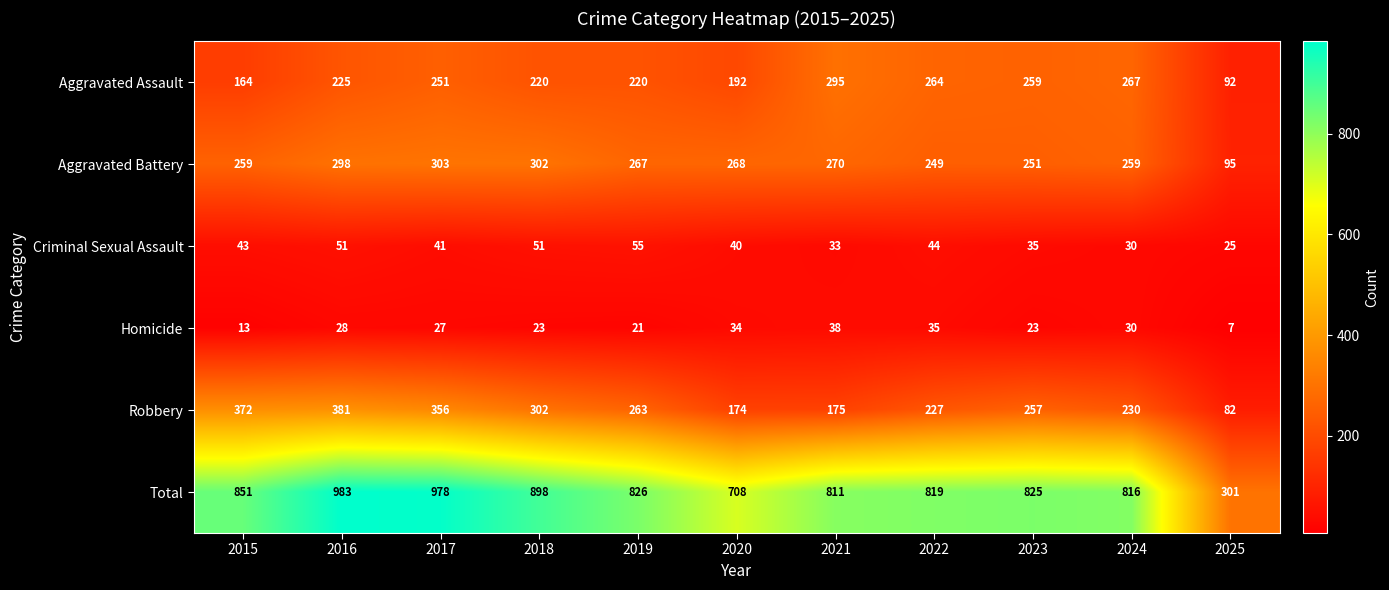

What is the maximum value for Aggravated Battery?

303